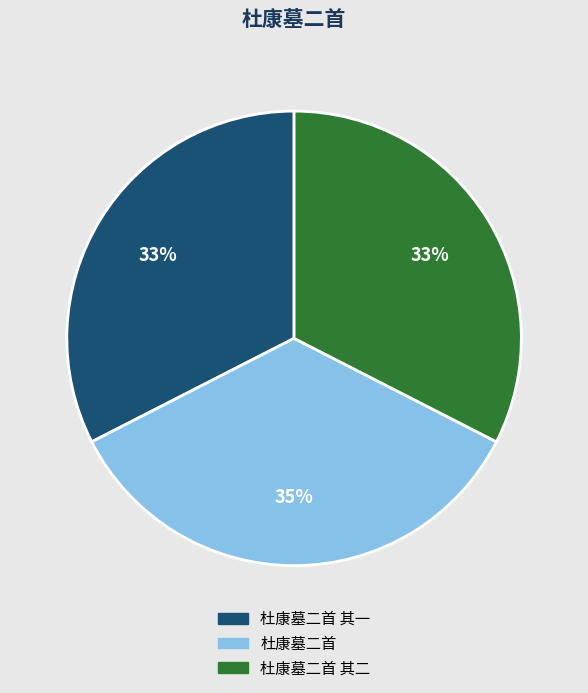

Is it true that 杜康墓二首 其一 is 40% of the pie?

False